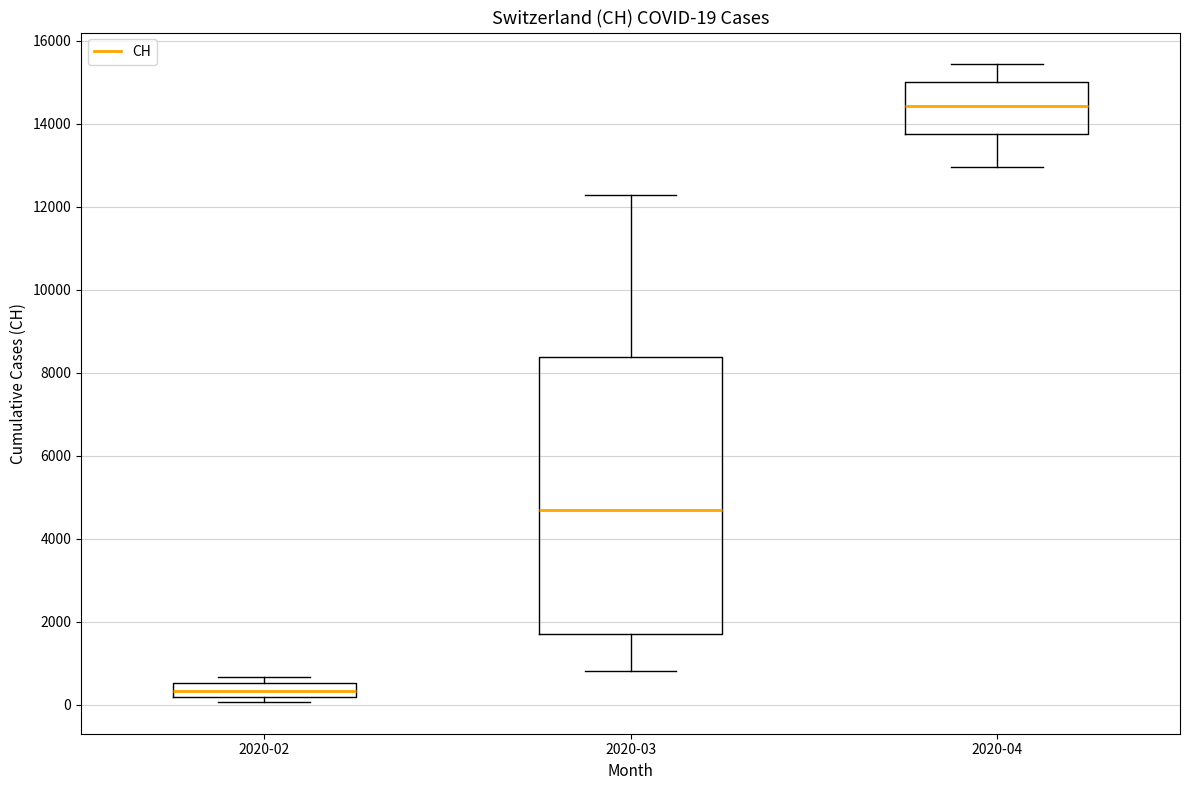

Which box's median line is the lowest?

2020-02